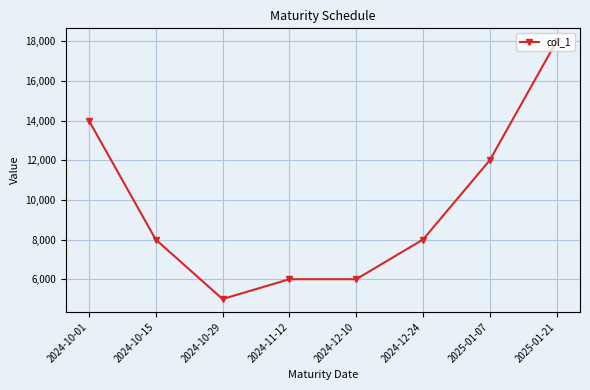

At which label is the value closest to 11500?

2025-01-07